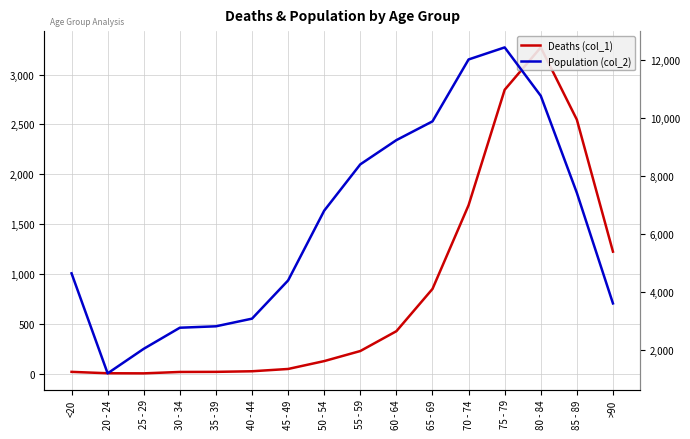

List the labels in order of Deaths (col_1) value, smallest first.

25 - 29, 20 - 24, 30 - 34, <20, 35 - 39, 40 - 44, 45 - 49, 50 - 54, 55 - 59, 60 - 64, 65 - 69, >90, 70 - 74, 85 - 89, 75 - 79, 80 - 84